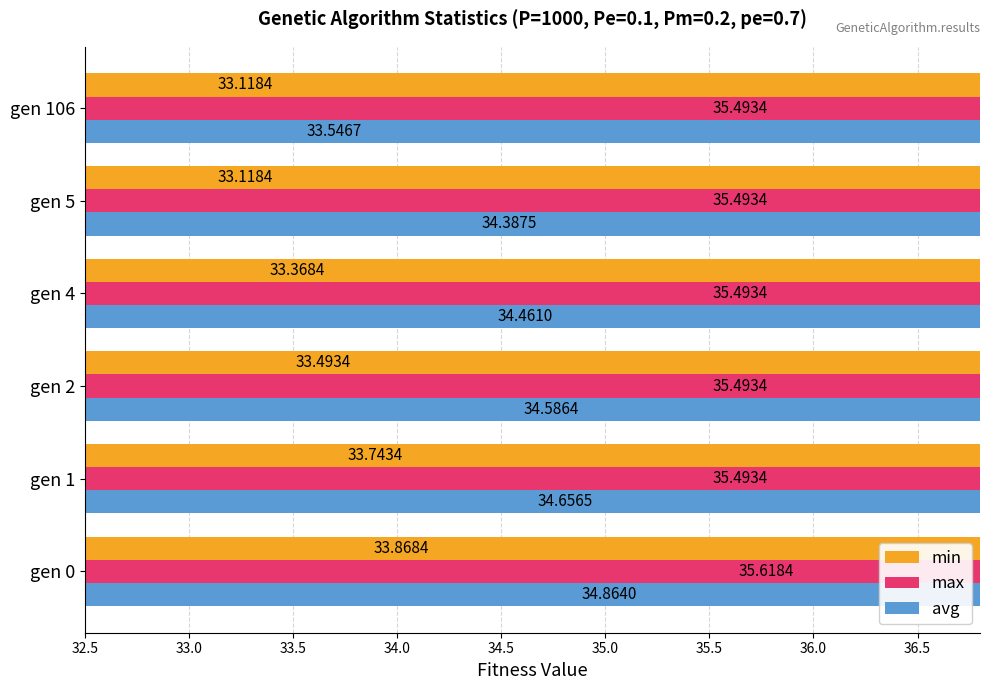

List the series in order of their overall mean, lowest first.

min, avg, max